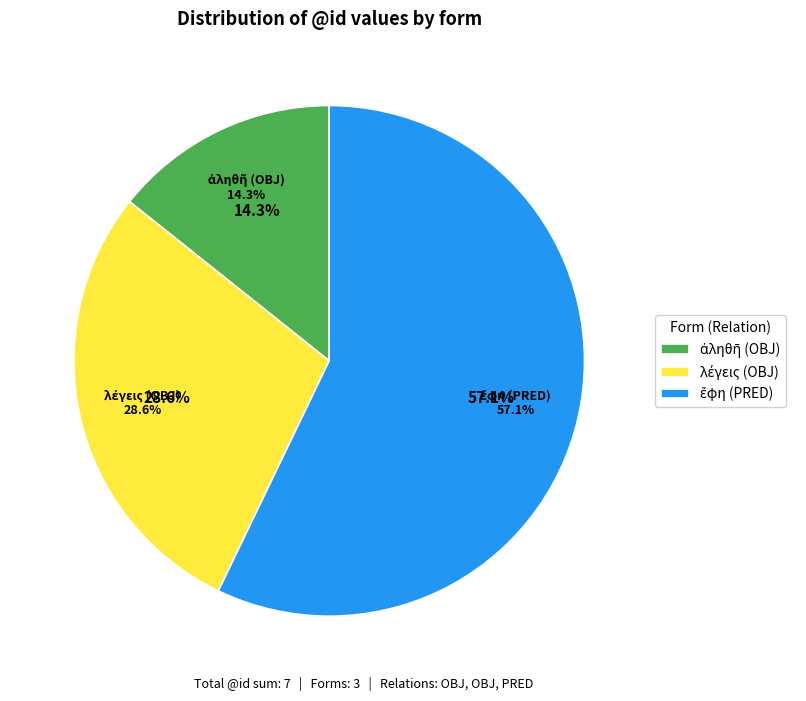

To the nearest percent, what is the difference between the λέγεις (OBJ) and ἔφη (PRED) slice percentages?

29%